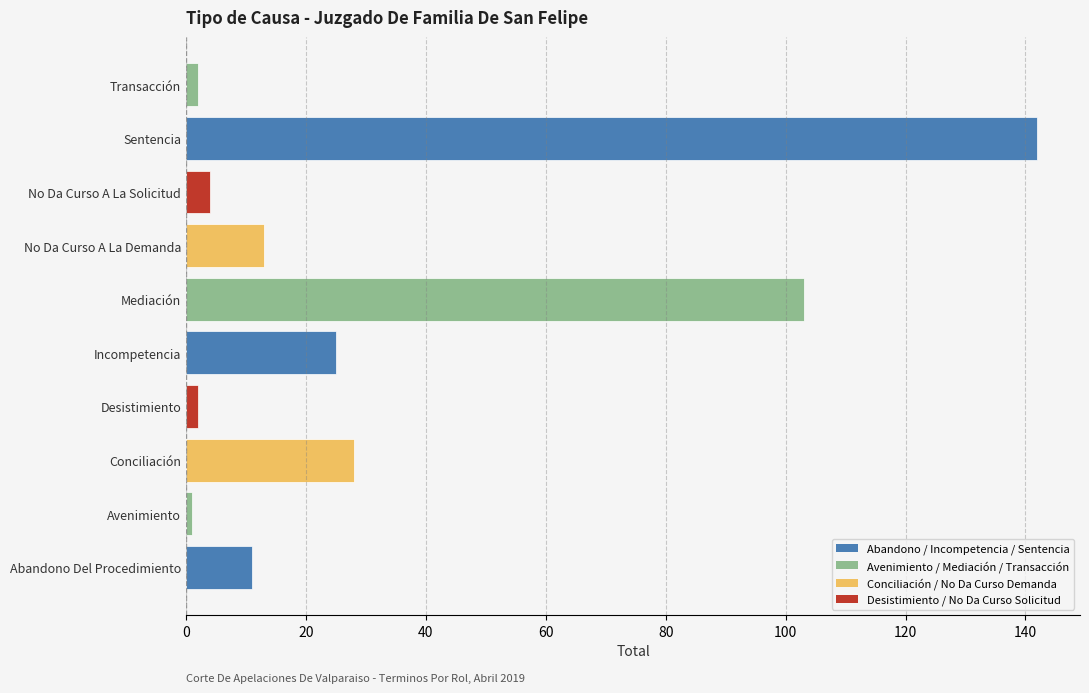

What is the approximate value at Conciliación?

28